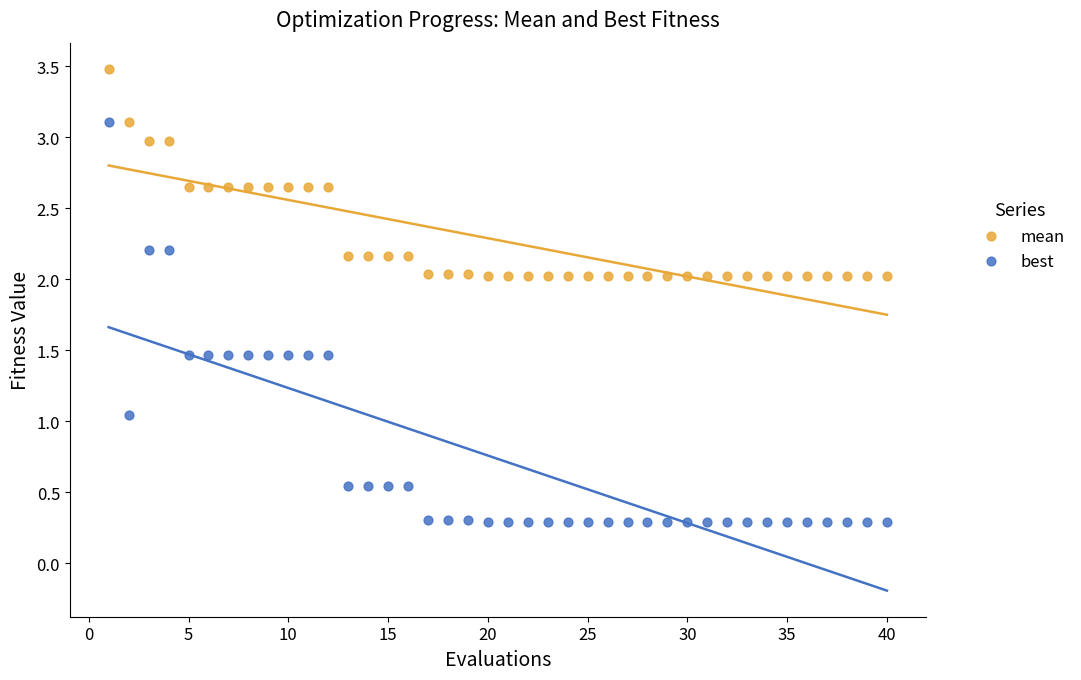

Across all data points, what is the range of Y values (max minus min)?

3.2